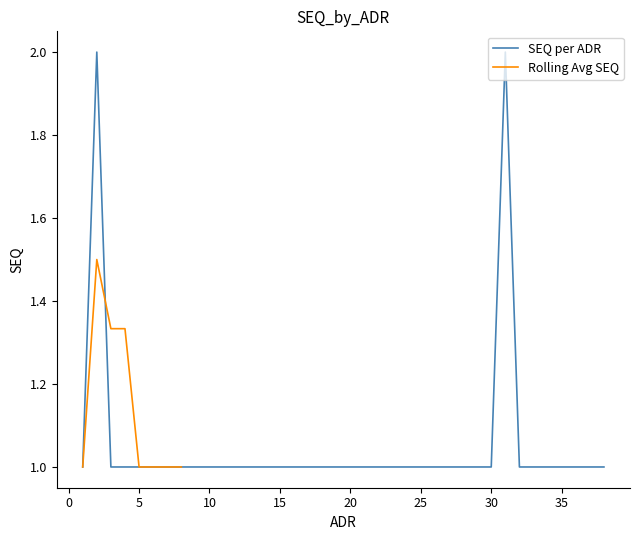

The chart shows a value of 1 at 4. True or false?

True